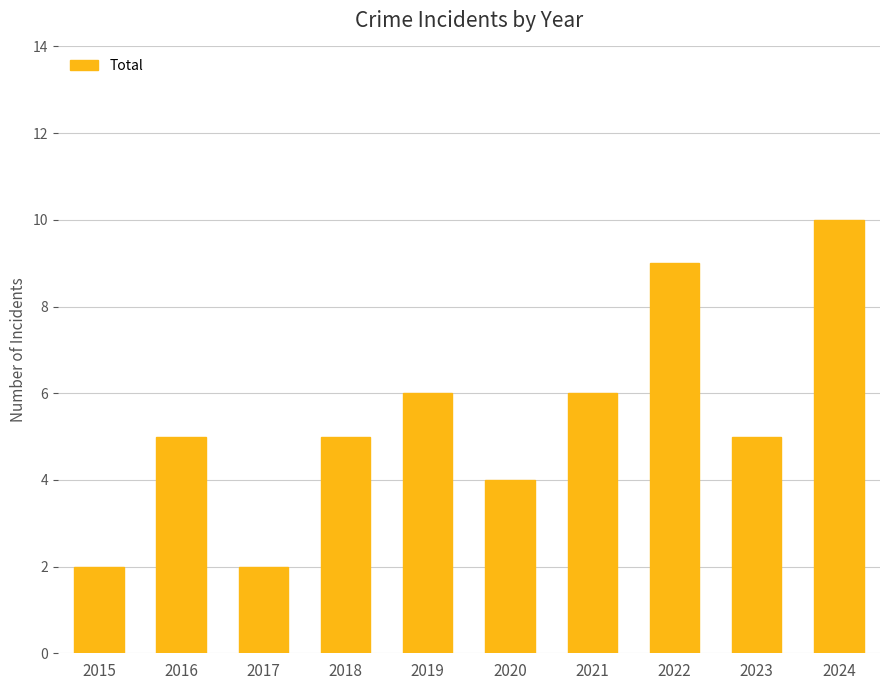

Reading right to left, list all the values displayed in this chart.

2024=10	2023=5	2022=9	2021=6	2020=4	2019=6	2018=5	2017=2	2016=5	2015=2